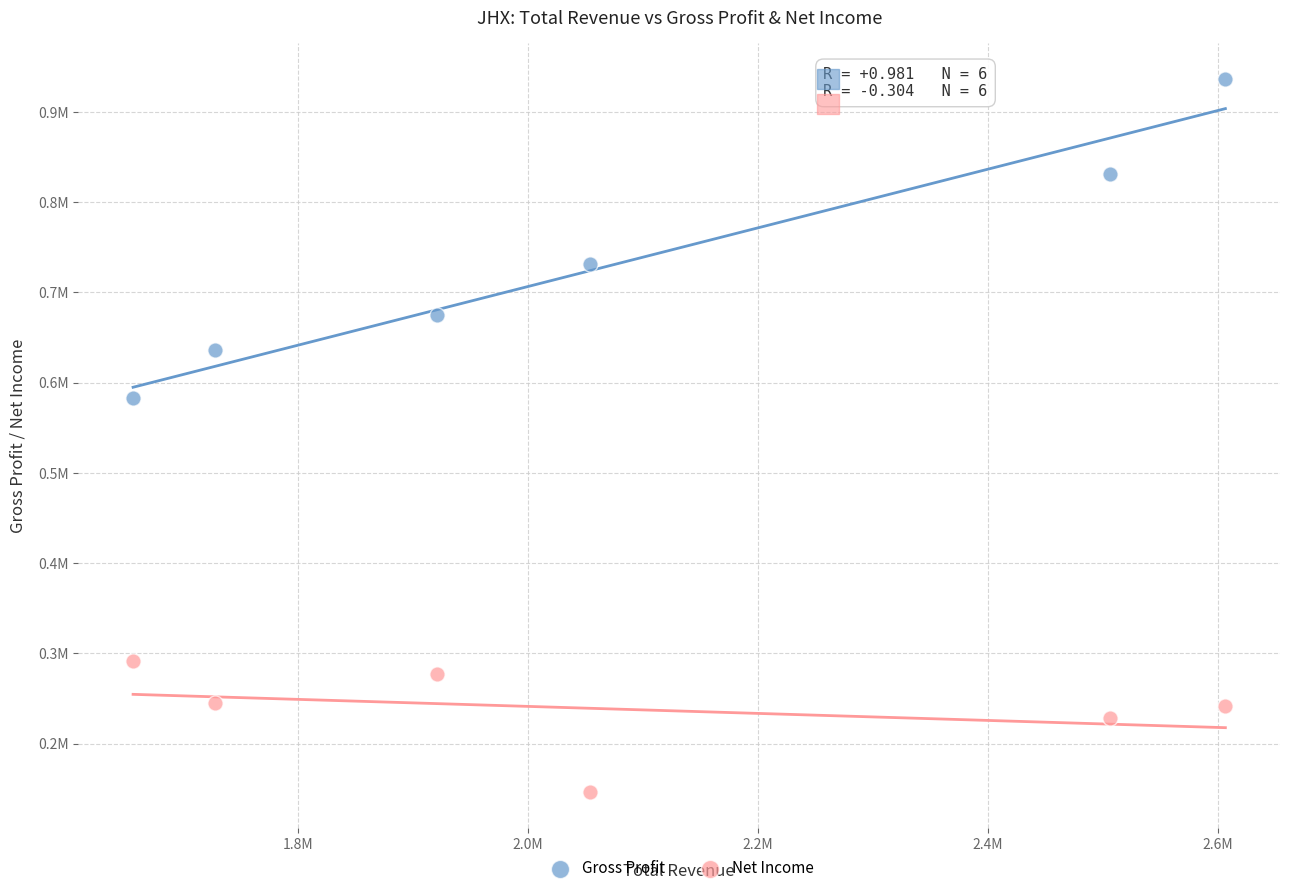

Which series has the widest spread of Y values?

Gross Profit